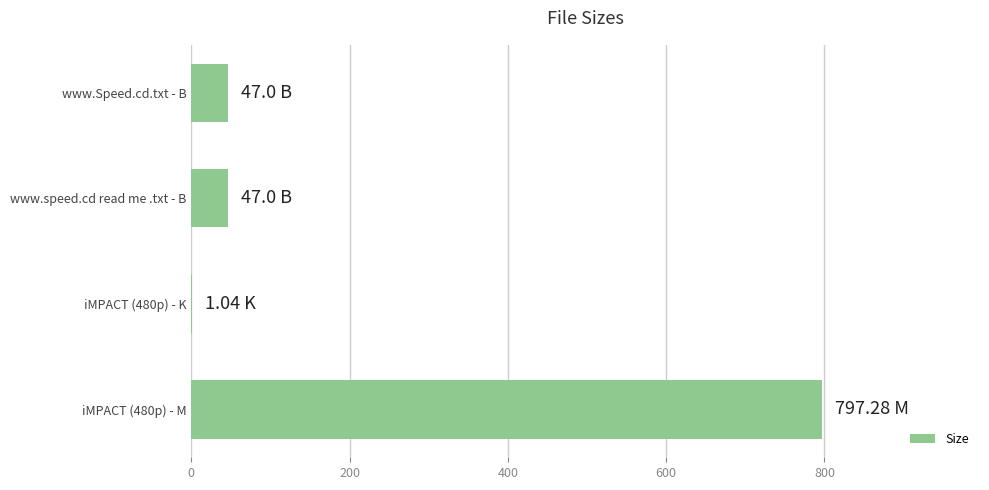

Which has a higher value, www.Speed.cd.txt - B or iMPACT (480p) - K?

www.Speed.cd.txt - B